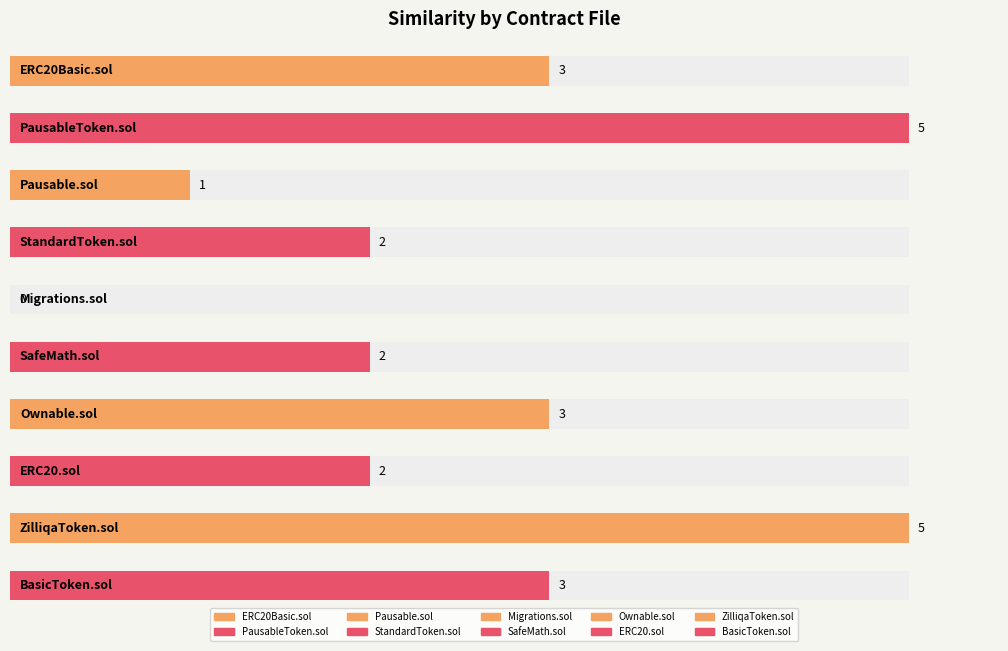

Reading left to right, list all the values displayed in this chart.

ERC20Basic.sol=3	PausableToken.sol=5	Pausable.sol=1	StandardToken.sol=2	Migrations.sol=0	SafeMath.sol=2	Ownable.sol=3	ERC20.sol=2	ZilliqaToken.sol=5	BasicToken.sol=3